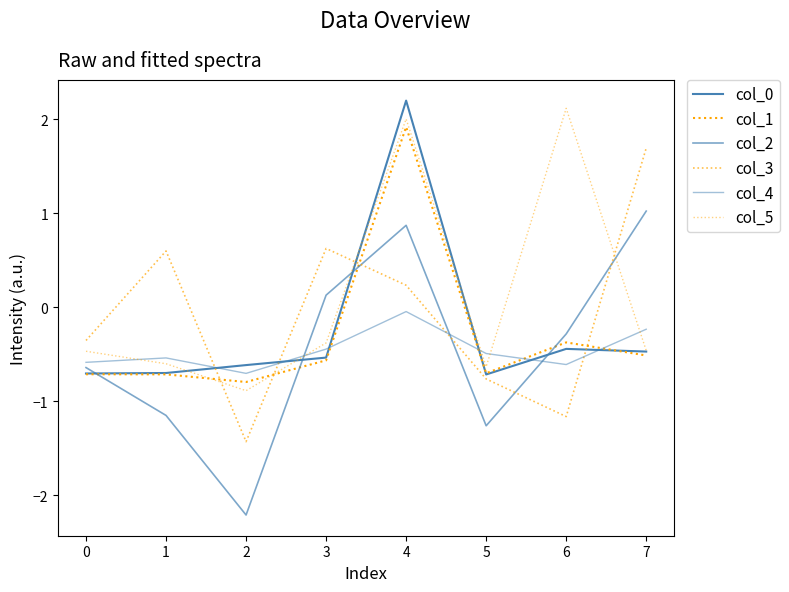

How many series are shown in this chart?

6